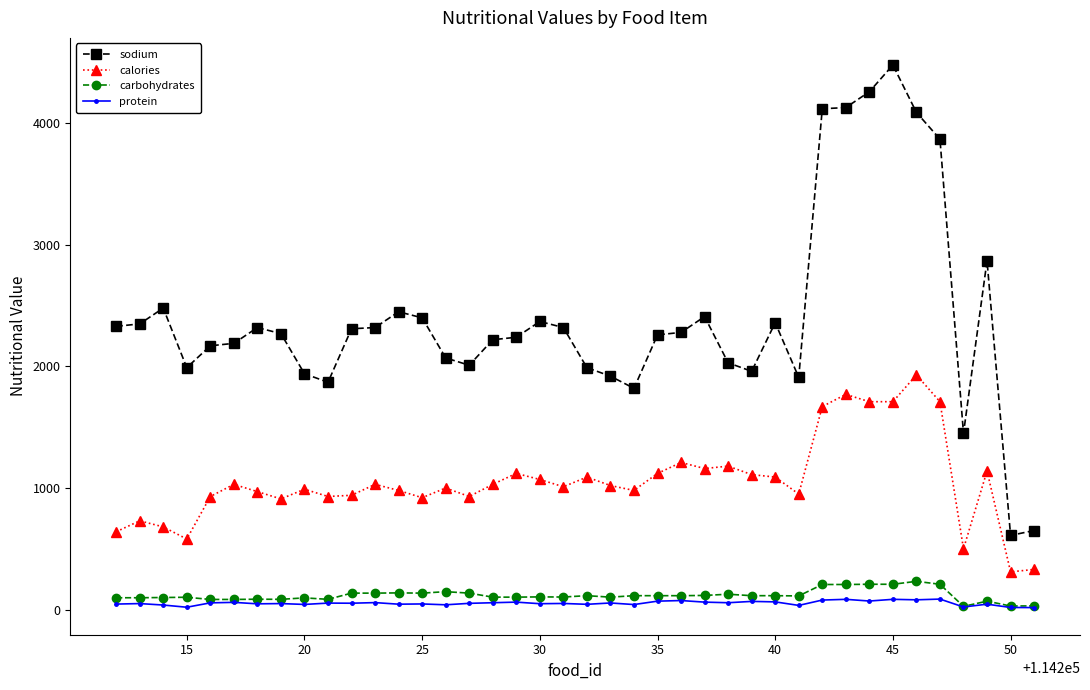

Which series has the widest spread of values?

sodium